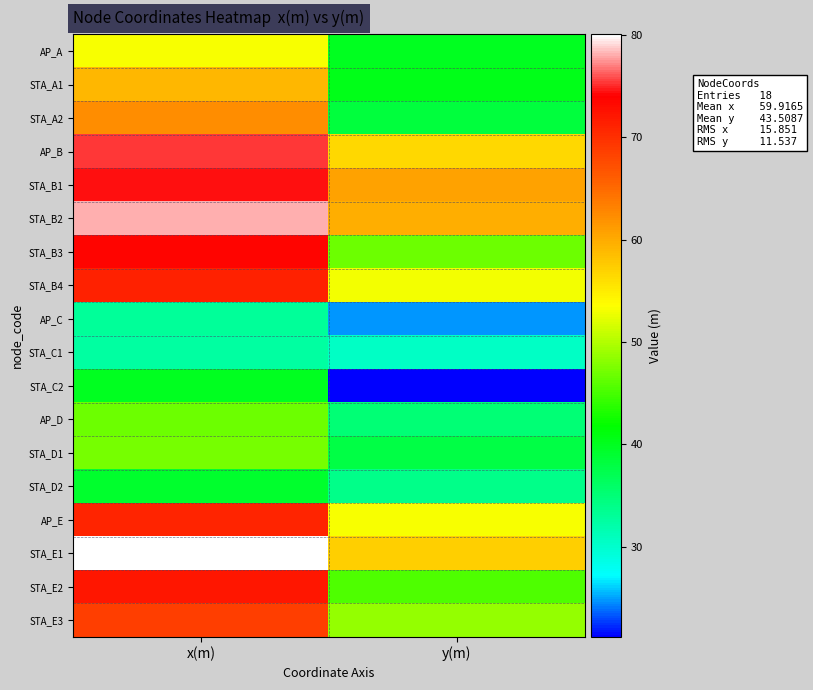

Reading left to right, list all the values displayed in this chart.

AP_A: x(m)=53.2	y(m)=39.9
STA_A1: x(m)=59.0	y(m)=40.4
STA_A2: x(m)=62.3	y(m)=38.2
AP_B: x(m)=75.4	y(m)=56.5
STA_B1: x(m)=74.5	y(m)=60.6
STA_B2: x(m)=78.0	y(m)=59.7
STA_B3: x(m)=73.8	y(m)=46.9
STA_B4: x(m)=71.2	y(m)=53.0
AP_C: x(m)=33.1	y(m)=24.9
STA_C1: x(m)=32.6	y(m)=30.6
STA_C2: x(m)=40.0	y(m)=21.2
AP_D: x(m)=46.8	y(m)=35.1
STA_D1: x(m)=47.4	y(m)=38.0
STA_D2: x(m)=39.3	y(m)=33.9
AP_E: x(m)=70.9	y(m)=53.2
STA_E1: x(m)=80.1	y(m)=57.2
STA_E2: x(m)=72.1	y(m)=45.4
STA_E3: x(m)=68.8	y(m)=48.6